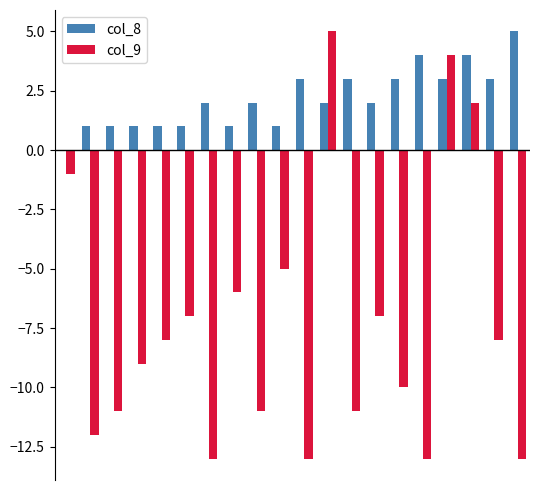

Which series has the largest total across all categories?

col_8